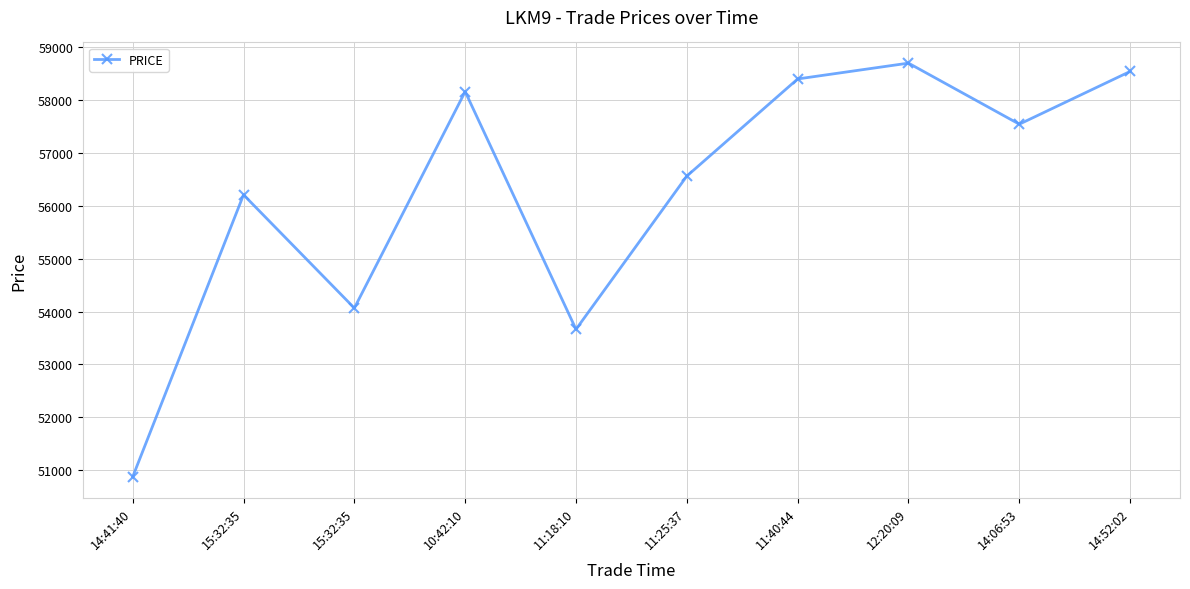

How many lines are shown in the chart?

1